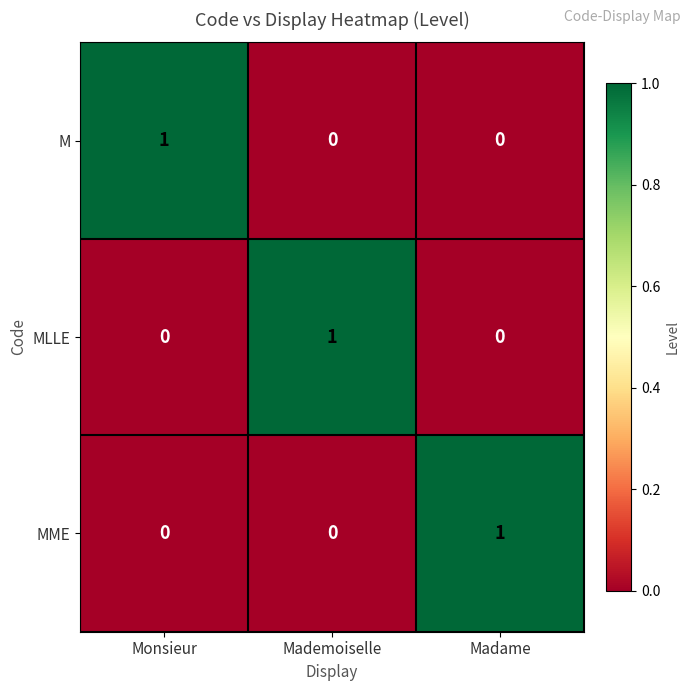

Count the M values in the range 0 to 1.

3